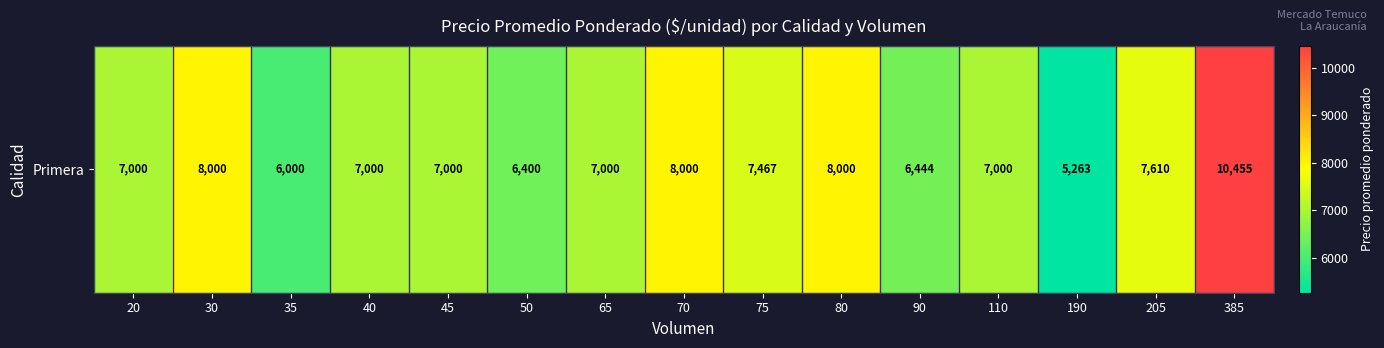

Is it true that the value at 65 is 7000?

True